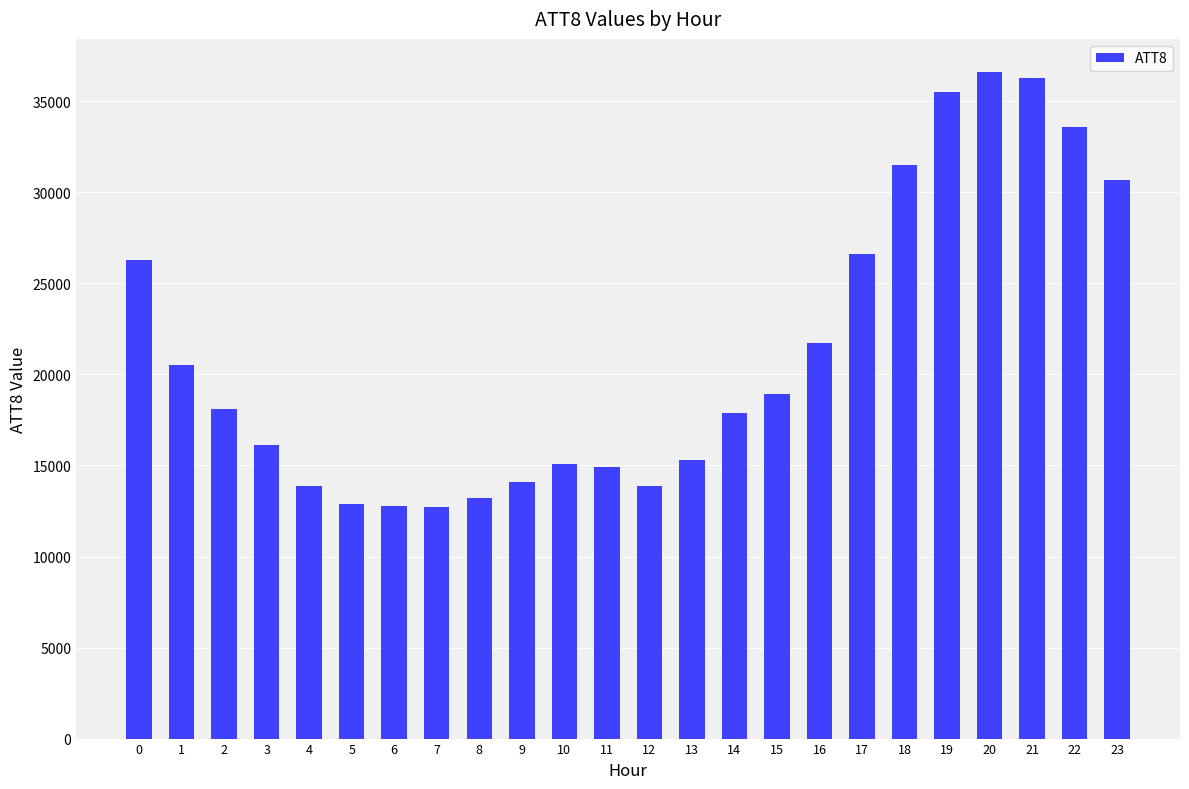

What is the minimum value shown in the chart?

12700